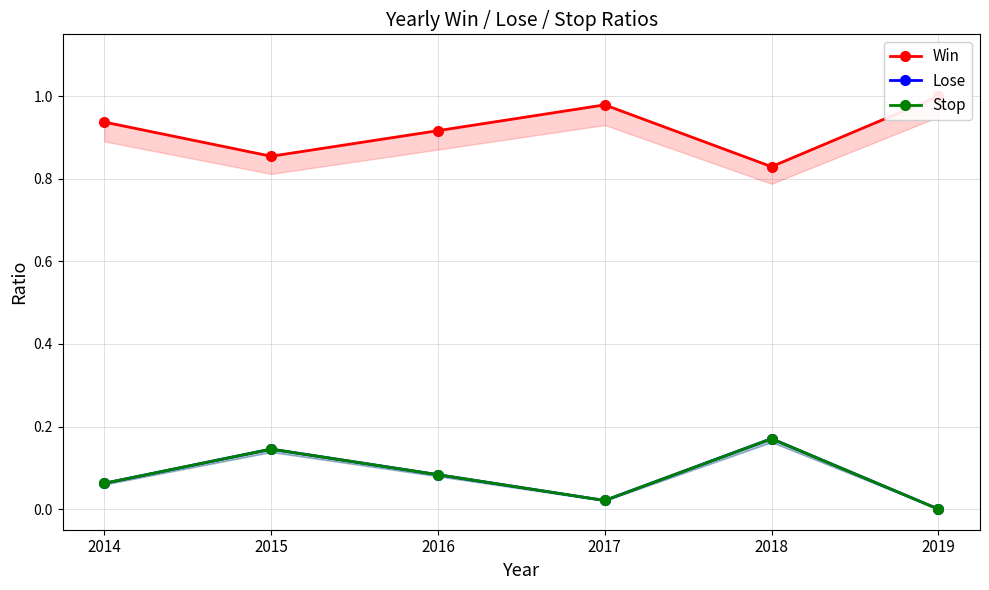

True or false: Win has a value of 1.0 at 2019.

True